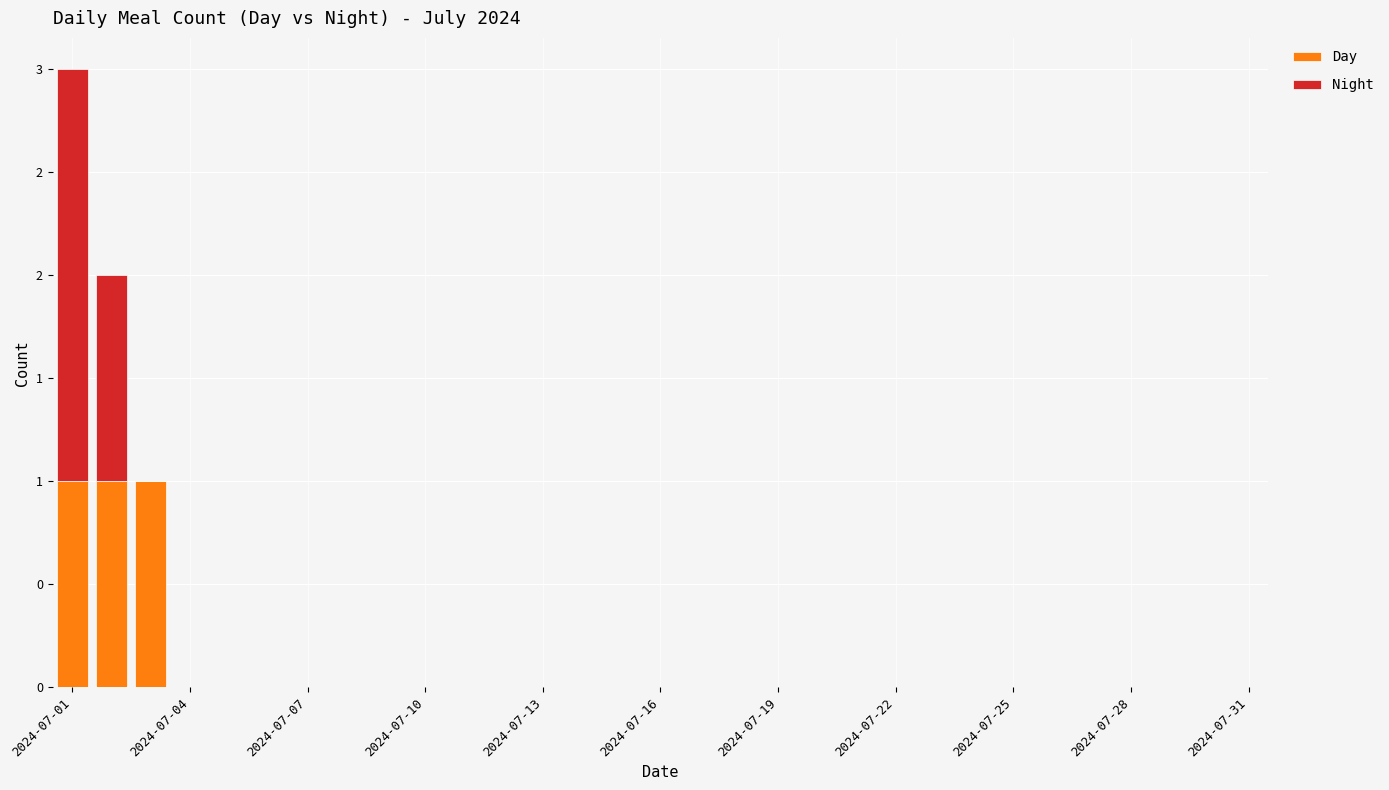

What are all the series names shown in the legend?

Day, Night